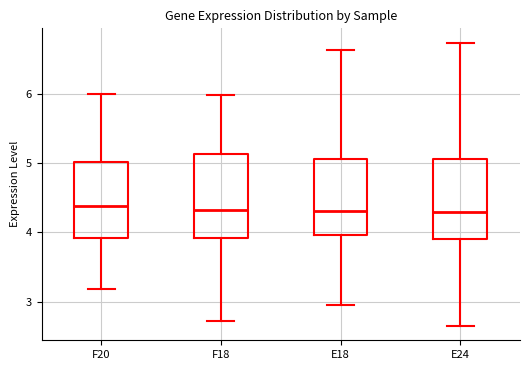

Reading left to right, read every box against the y-axis: the position of its median line, the range the box covers, and the ends of its whiskers. The values are not printed on the chart, so give them approximately, as read against the axis.

F20: median 4.4, box 3.9 to 5.0, whiskers 3.2 to 6.0
F18: median 4.3, box 3.9 to 5.1, whiskers 2.7 to 6.0
E18: median 4.3, box 4.0 to 5.1, whiskers 3.0 to 6.6
E24: median 4.3, box 3.9 to 5.1, whiskers 2.6 to 6.7